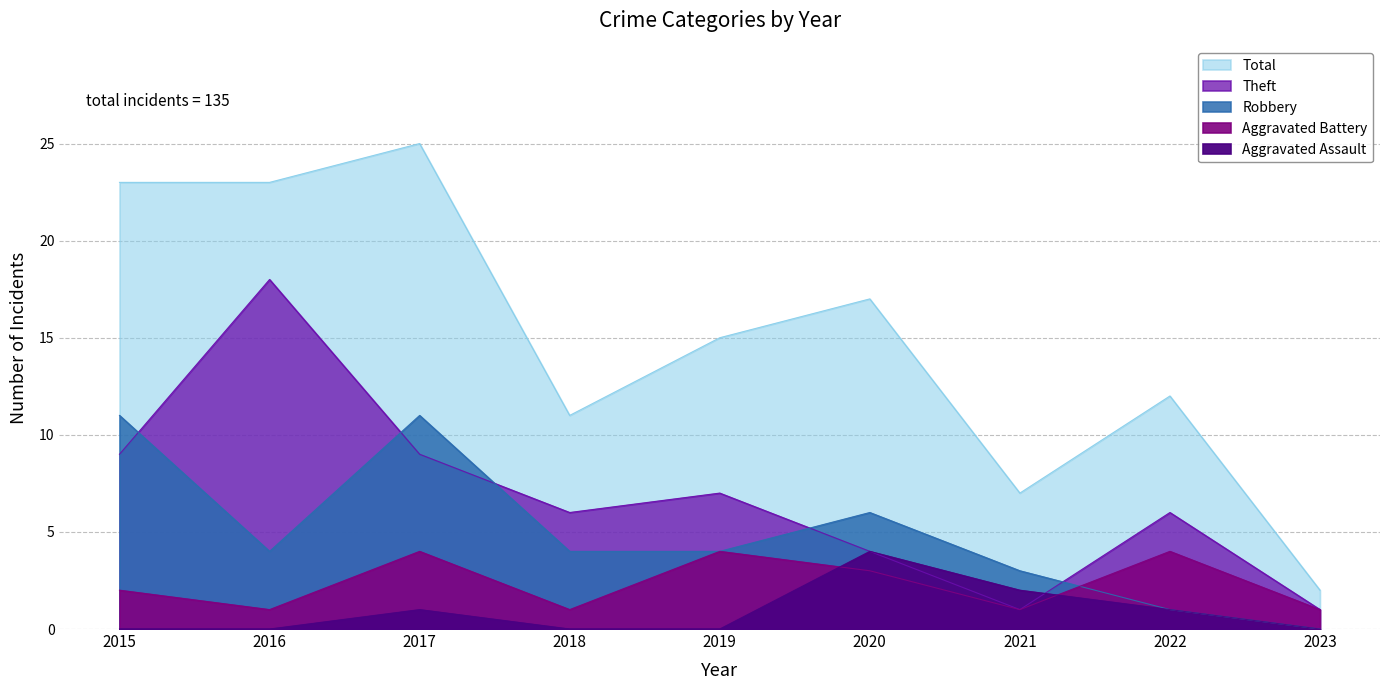

Where is Total nearest to the value 13?

2022